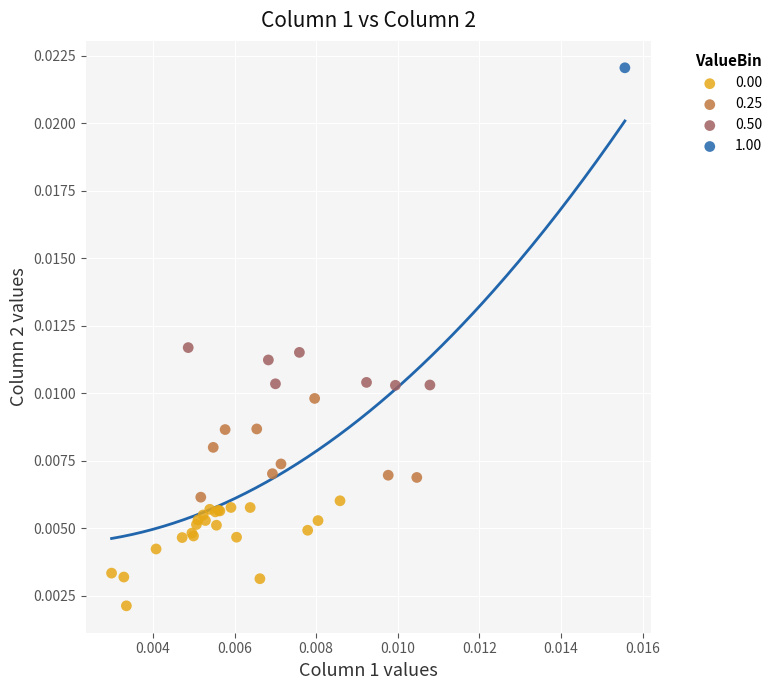

What are all the series names shown in the legend?

0.00, 0.25, 0.50, 1.00